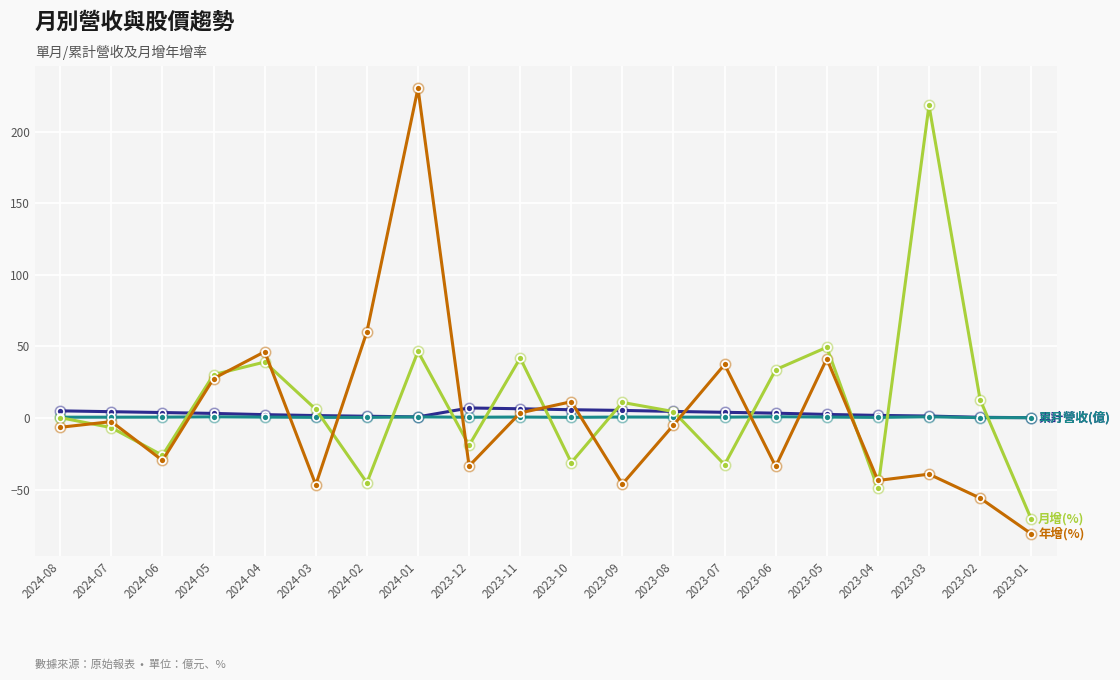

At which category is the sum across all series the highest?

2024-01